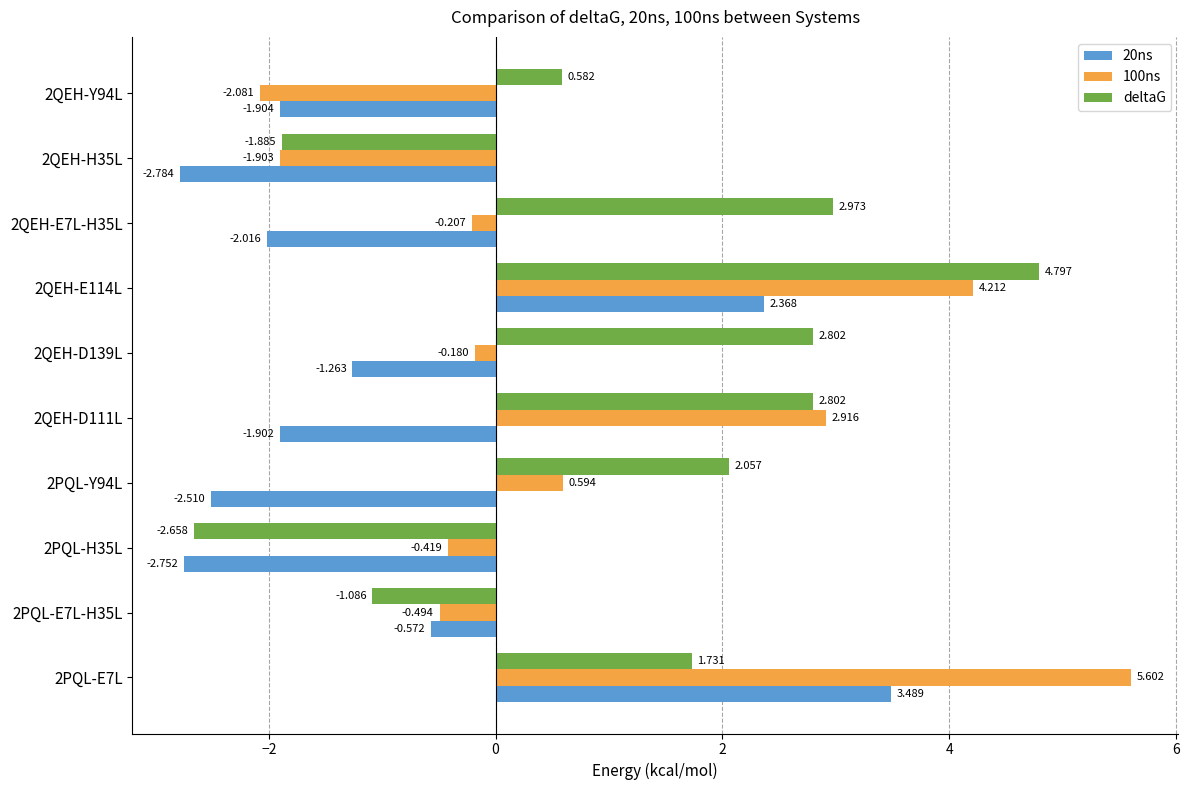

At how many categories does at least one series exceed 1?

6